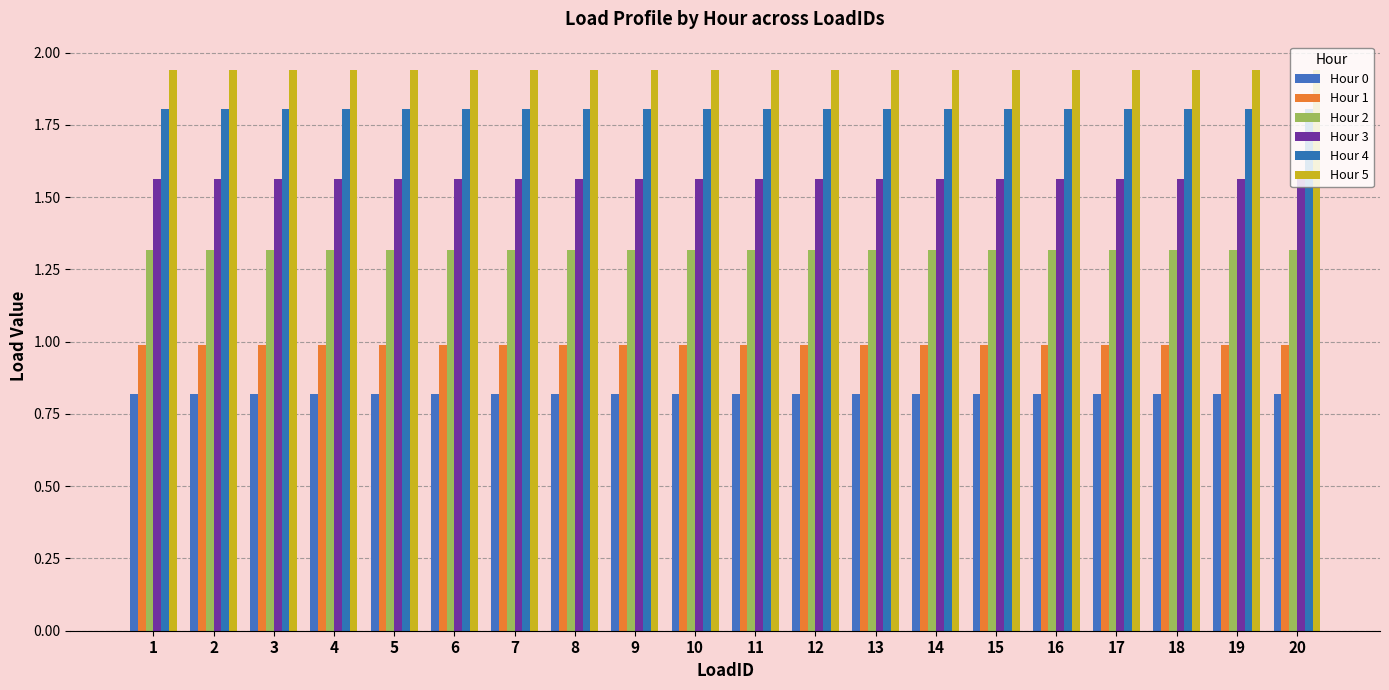

Is the value of Hour 3 at 1 greater than the value of Hour 0 at 20?

Yes